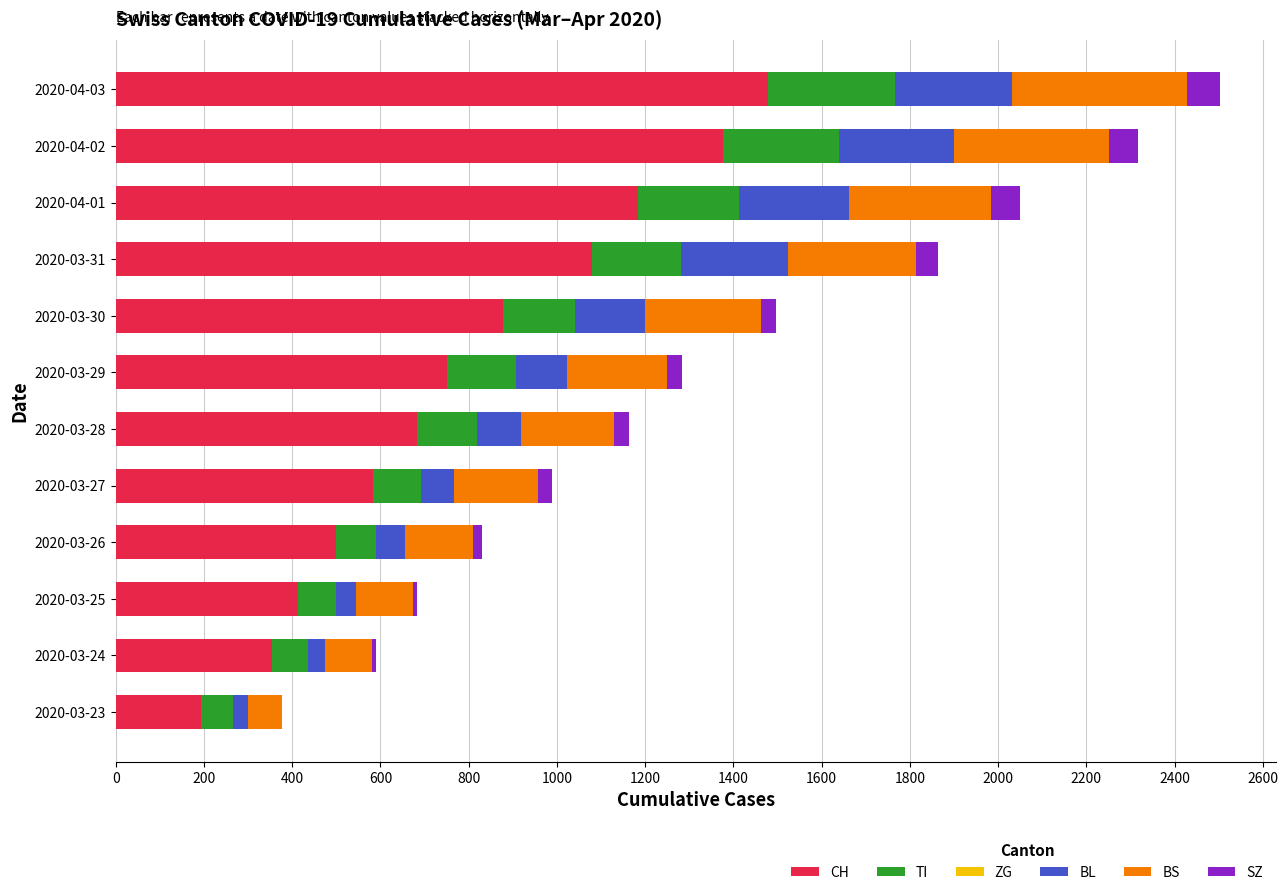

Which category has the highest value in the CH series?

2020-04-03